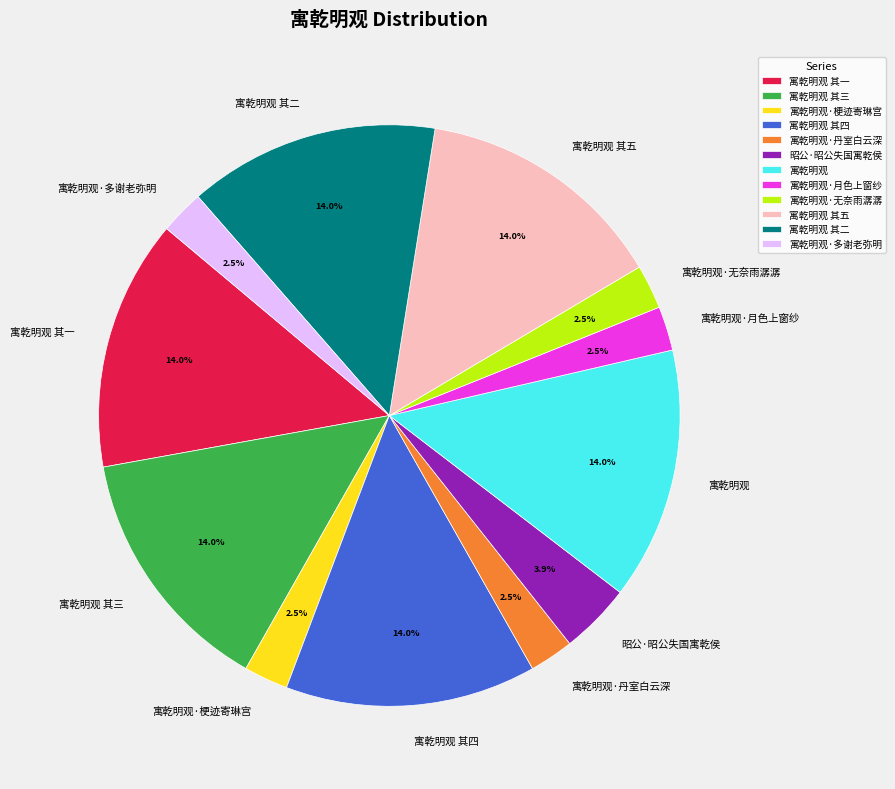

Approximately how many times larger is the value at 昭公·昭公失国寓乾侯 compared to 寓乾明观 其二?

0.3